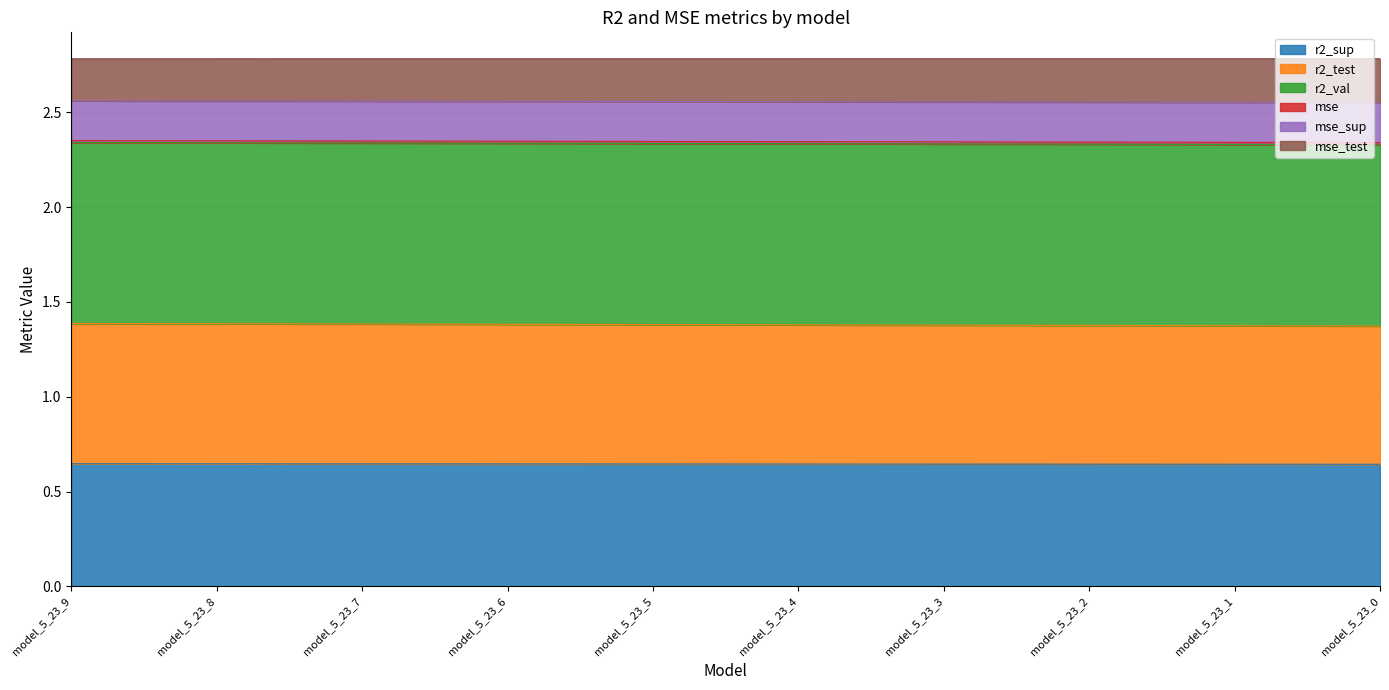

True or false: r2_sup has a value of 0.2 at model_5_23_0.

False